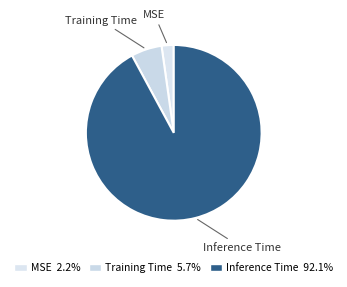

How many segments does this pie chart have?

3